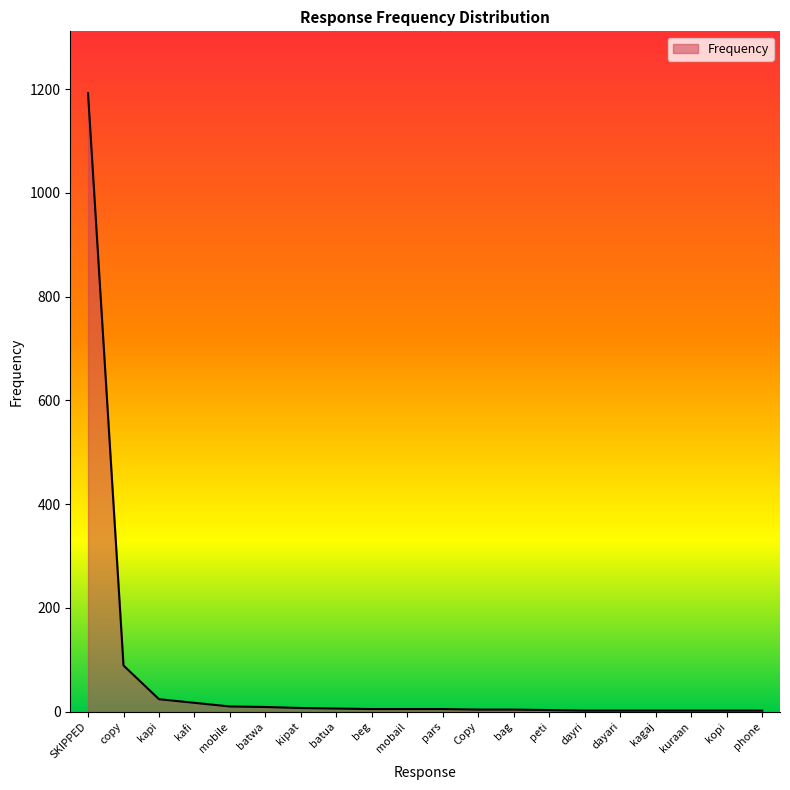

At which label is the value closest to 597?

copy